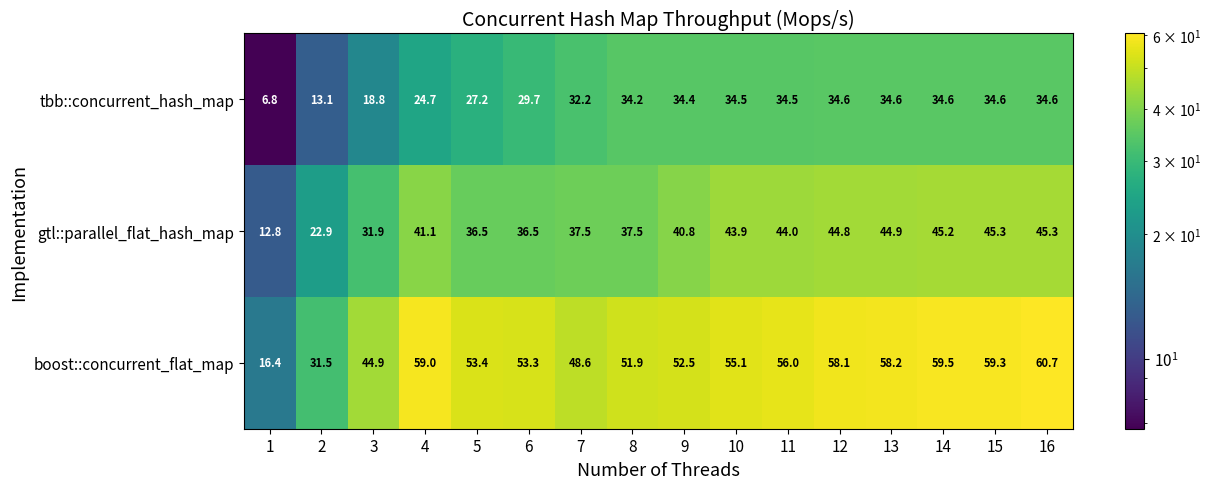

What is the total value across all series at 4?

124.8